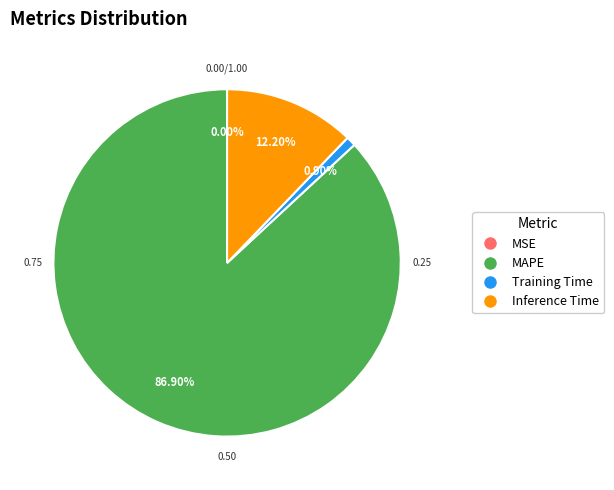

What is the majority slice?

MAPE